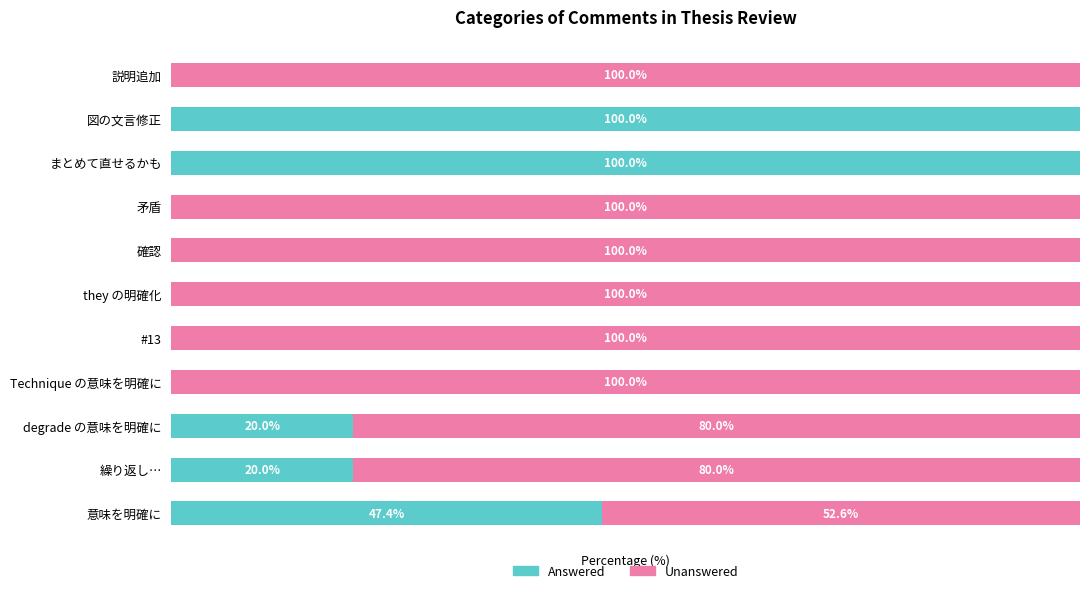

Where is Answered nearest to the value 50?

意味を明確に